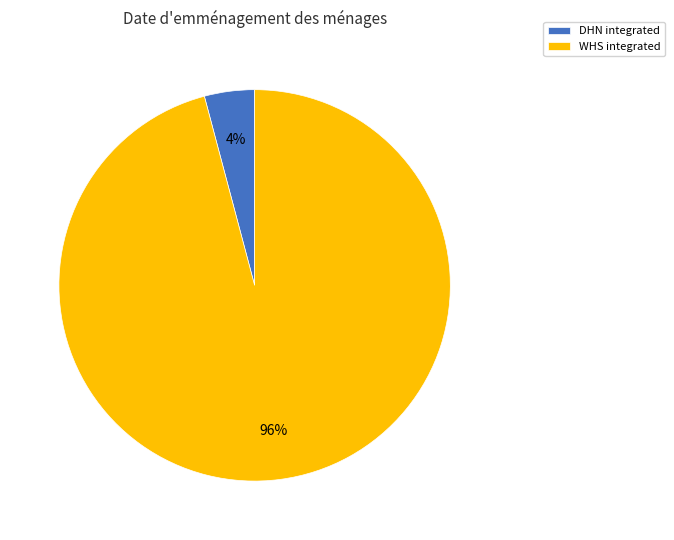

Which category has the biggest portion of the pie?

WHS integrated